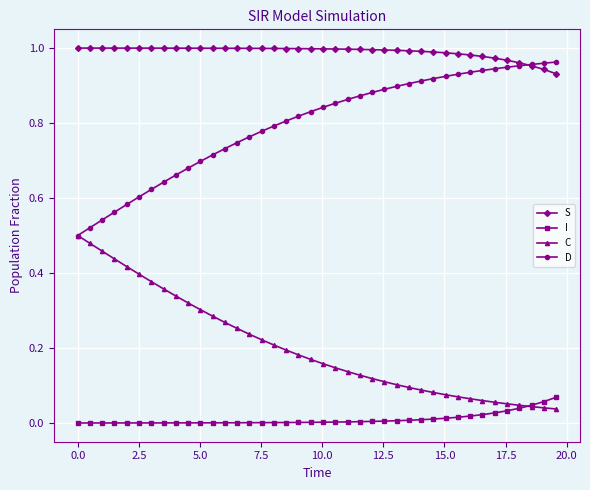

Rank the series by their average value, from lowest to highest.

I, C, D, S